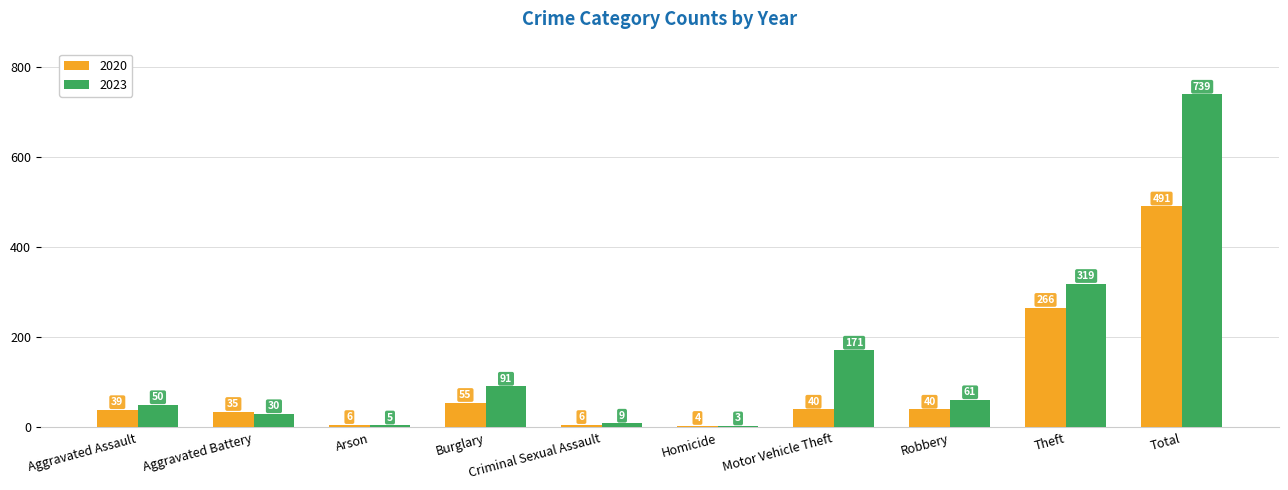

Is it true that 2023 equals 3 at Homicide?

True